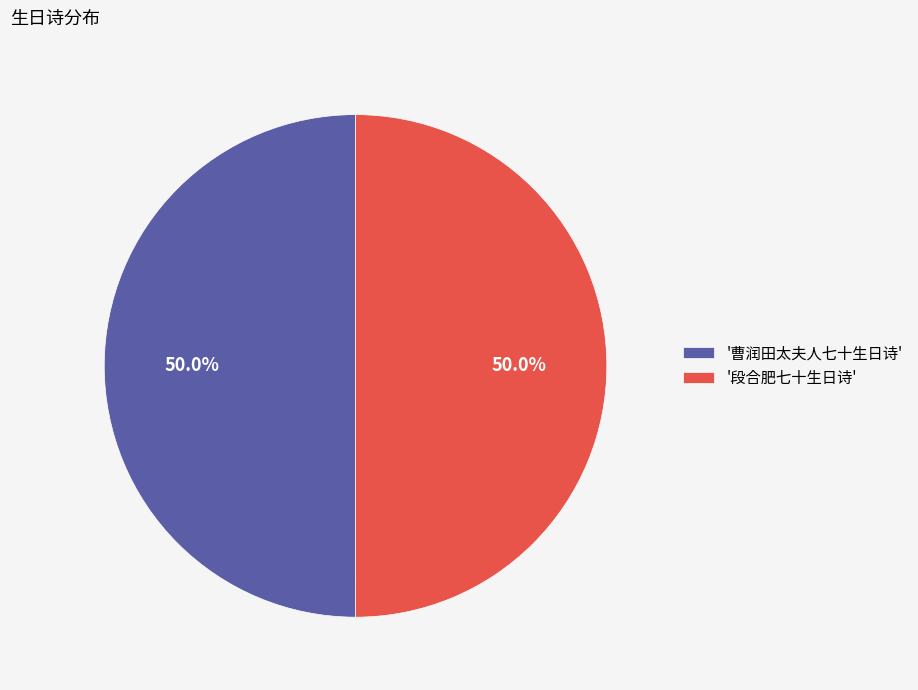

What percentage is NOT represented by '段合肥七十生日诗'?

50.0%